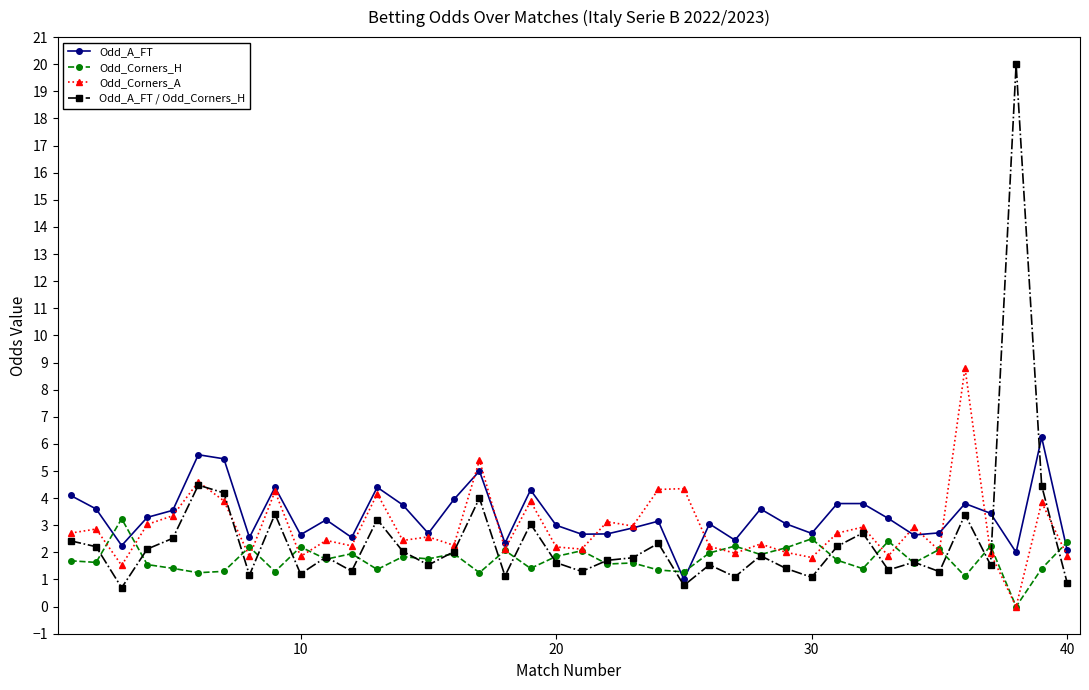

Which series has the largest range (max minus min)?

Odd_A_FT / Odd_Corners_H